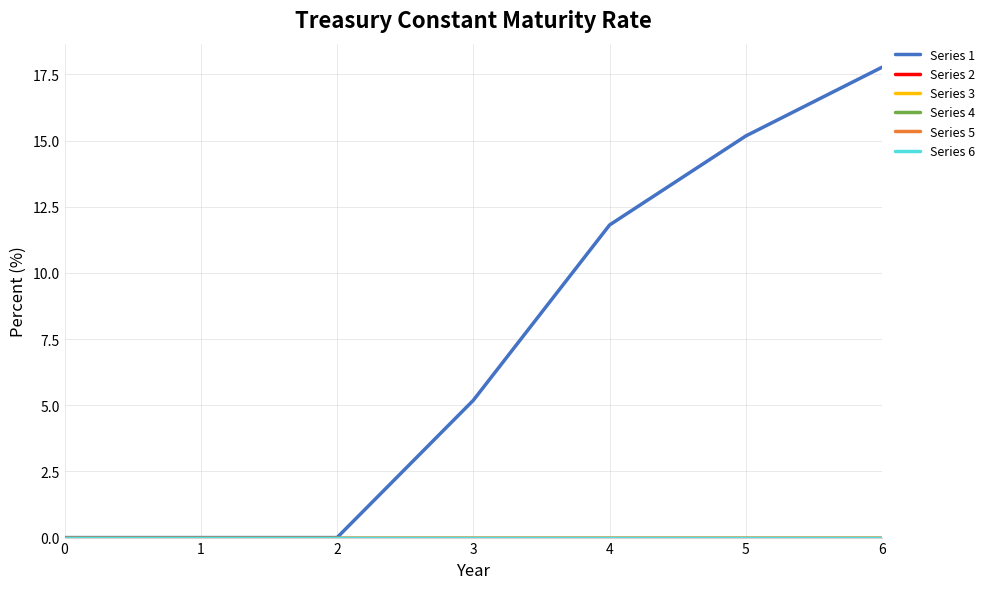

At how many categories does at least one series exceed 15?

2